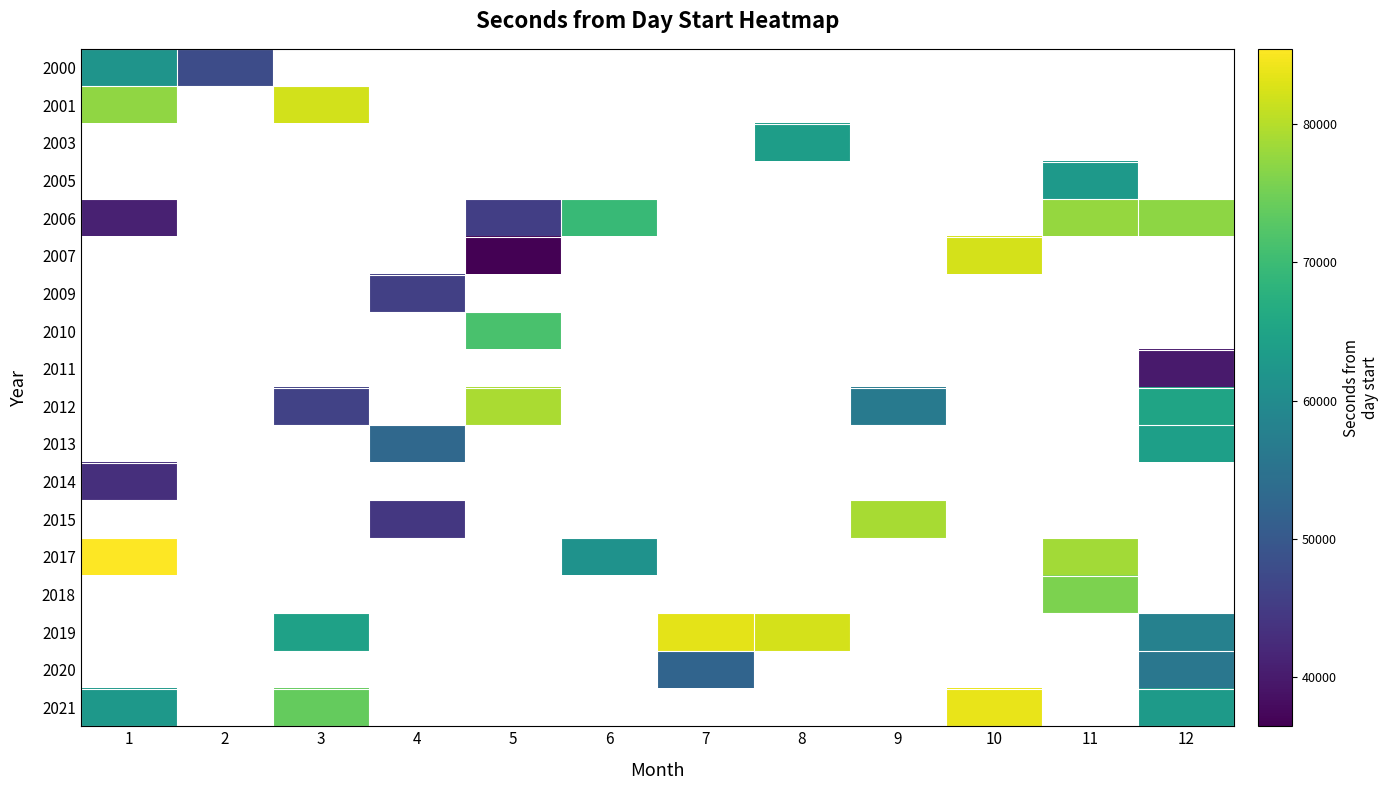

At which category does the chart reach its peak across all series?

1